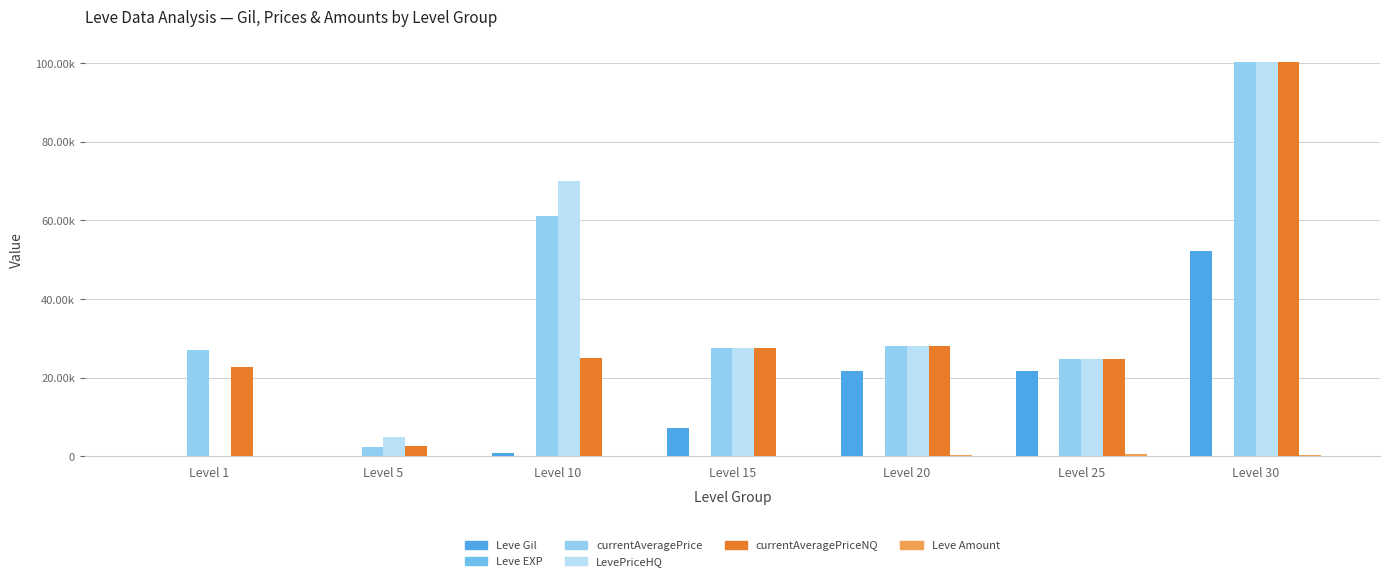

At which label does currentAveragePriceNQ first exceed 25000?

Level 15